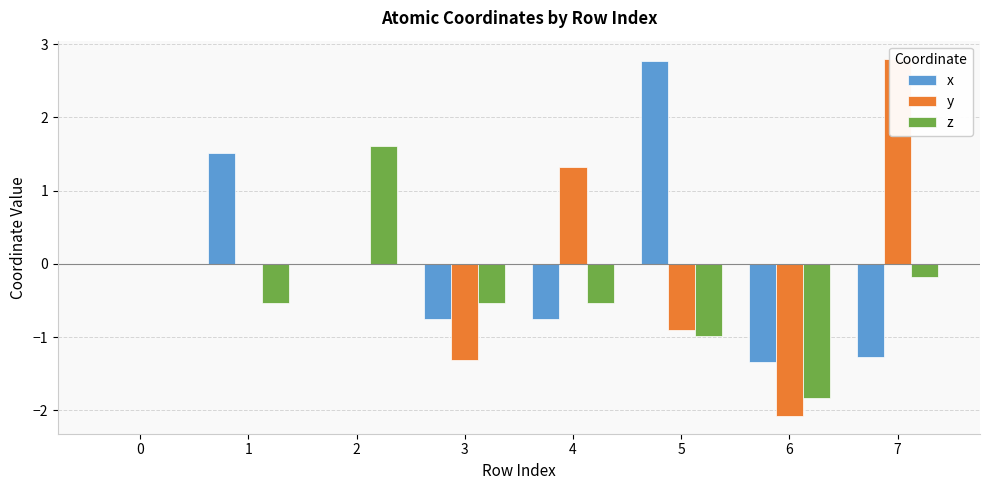

How many bars are there in each group?

3